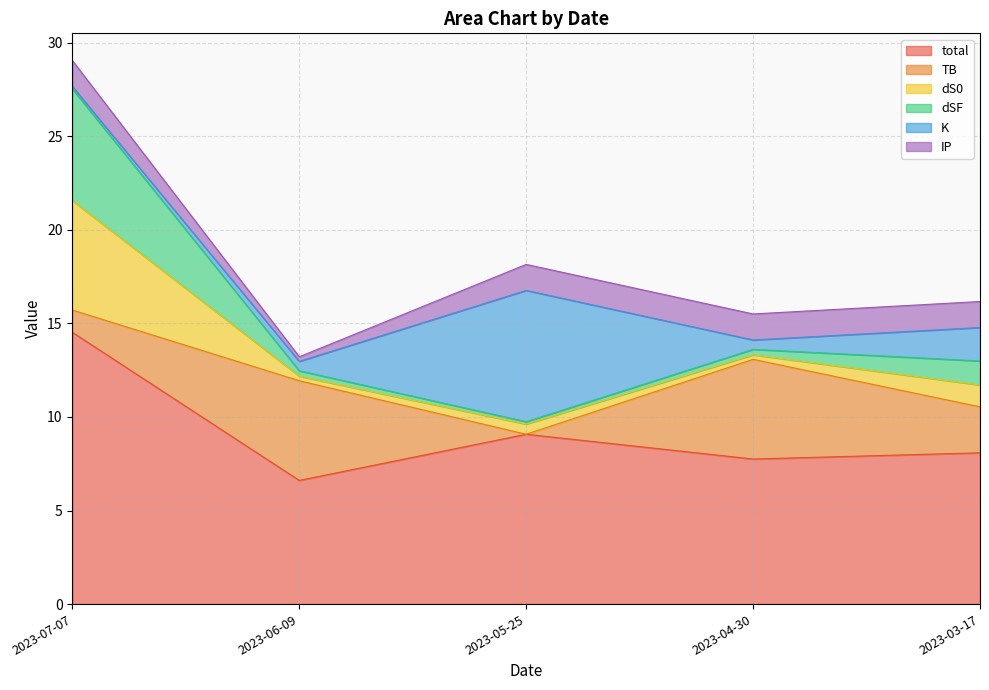

At which label does dSF reach its peak?

2023-07-07